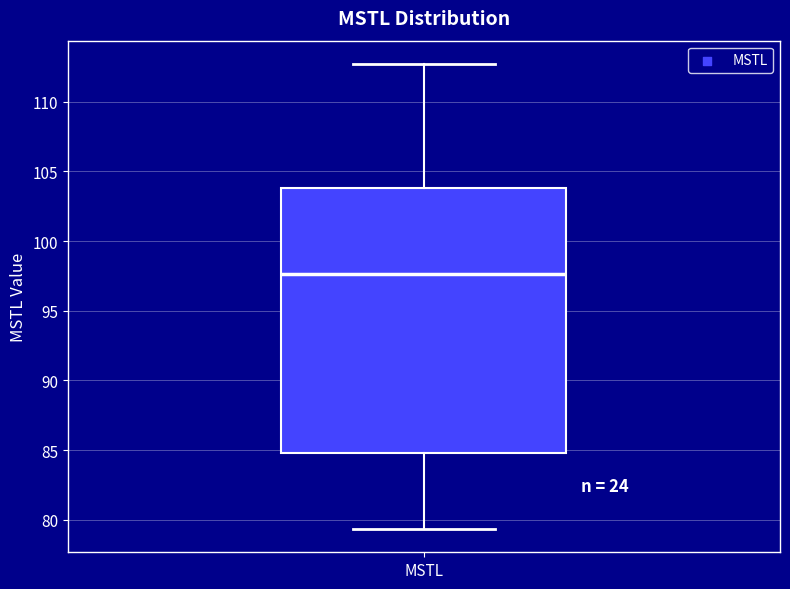

Read this box plot against the y-axis: the position of the median line, the range covered by the box, and the ends of both whiskers. The values are not printed on the chart, so give them approximately, as read against the axis.

median 97.5, box 85.0 to 104.0, whiskers 79.5 to 112.5